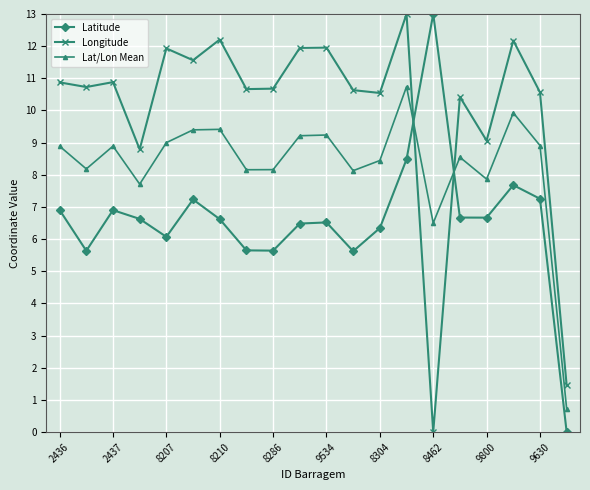

How many data points in Lat/Lon Mean are less than 8?

4